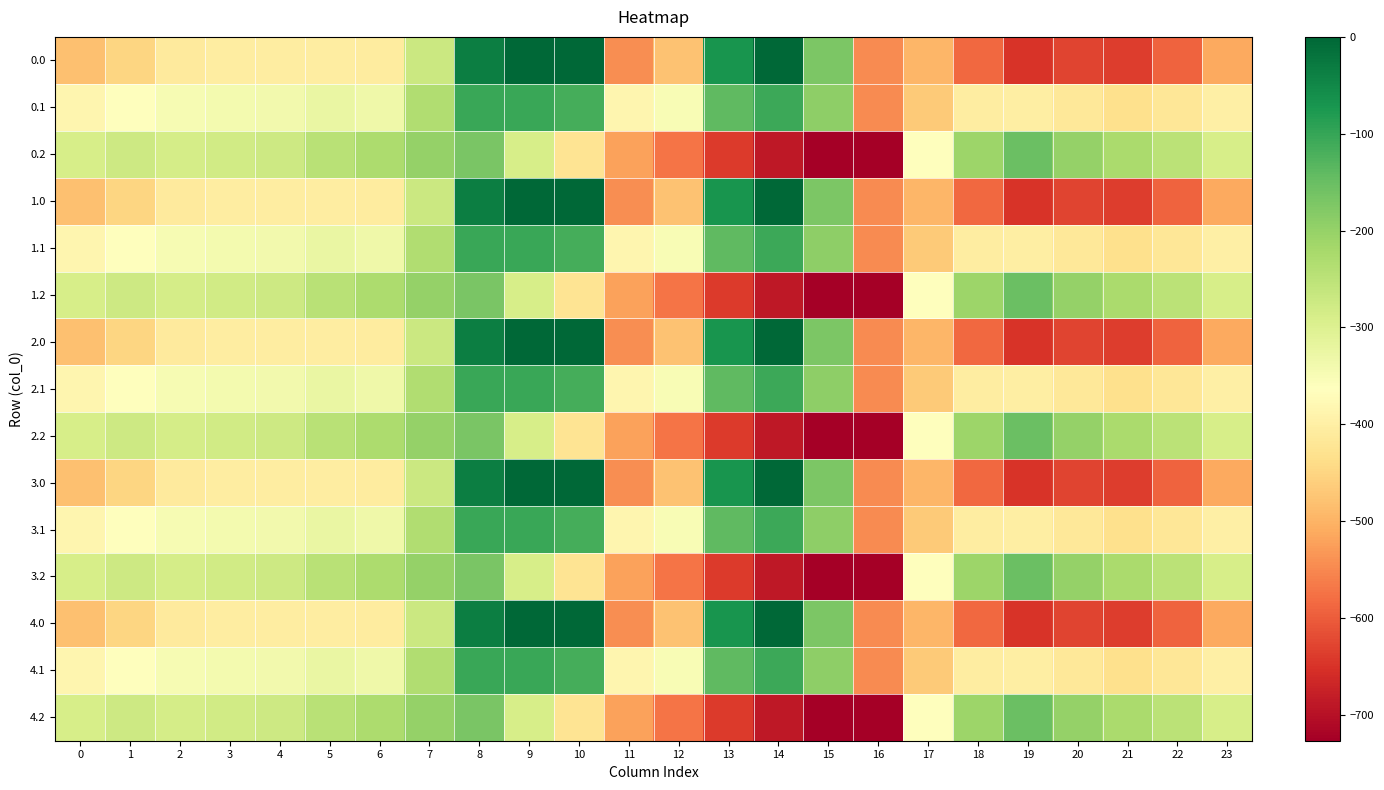

Reading left to right, list all the values displayed in this chart.

0.0: 0=-482.0	1=-449.5	2=-410.3	3=-404.4	4=-404.9	5=-403.8	6=-408.0	7=-270.7	8=-35.0	9=0.0	10=0.0	11=-544.3	12=-477.2	13=-70.2	14=-0.3	15=-172.8	16=-545.4	17=-494.8	18=-586.7	19=-649.2	20=-629.9	21=-638.4	22=-592.3	23=-511.3
0.1: 0=-384.6	1=-361.1	2=-347.9	3=-342.7	4=-339.6	5=-325.7	6=-332.2	7=-234.9	8=-102.3	9=-104.8	10=-114.0	11=-384.7	12=-350.8	13=-141.2	14=-105.5	15=-190.4	16=-547.3	17=-466.6	18=-405.4	19=-400.2	20=-414.5	21=-432.4	22=-419.9	23=-399.4
0.2: 0=-287.1	1=-272.7	2=-285.5	3=-281.0	4=-274.4	5=-245.0	6=-228.8	7=-199.0	8=-169.5	9=-288.5	10=-423.5	11=-520.6	12=-571.2	13=-640.4	14=-687.4	15=-725.8	16=-726.6	17=-362.4	18=-210.0	19=-151.0	20=-199.2	21=-226.4	22=-247.4	23=-287.5
1.0: 0=-482.0	1=-449.5	2=-410.3	3=-404.4	4=-404.9	5=-403.8	6=-408.0	7=-270.7	8=-35.0	9=0.0	10=0.0	11=-544.3	12=-477.2	13=-70.2	14=-0.3	15=-172.8	16=-545.4	17=-494.8	18=-586.7	19=-649.2	20=-629.9	21=-638.4	22=-592.3	23=-511.3
1.1: 0=-384.6	1=-361.1	2=-347.9	3=-342.7	4=-339.6	5=-325.7	6=-332.2	7=-234.9	8=-102.3	9=-104.8	10=-114.0	11=-384.7	12=-350.8	13=-141.2	14=-105.5	15=-190.4	16=-547.3	17=-466.6	18=-405.4	19=-400.2	20=-414.5	21=-432.4	22=-419.9	23=-399.4
1.2: 0=-287.1	1=-272.7	2=-285.5	3=-281.0	4=-274.4	5=-245.0	6=-228.8	7=-199.0	8=-169.5	9=-288.5	10=-423.5	11=-520.6	12=-571.2	13=-640.4	14=-687.4	15=-725.8	16=-726.6	17=-362.4	18=-210.0	19=-151.0	20=-199.2	21=-226.4	22=-247.4	23=-287.5
2.0: 0=-482.0	1=-449.5	2=-410.3	3=-404.4	4=-404.9	5=-403.8	6=-408.0	7=-270.7	8=-35.0	9=0.0	10=0.0	11=-544.3	12=-477.2	13=-70.2	14=-0.3	15=-172.8	16=-545.4	17=-494.8	18=-586.7	19=-649.2	20=-629.9	21=-638.4	22=-592.3	23=-511.3
2.1: 0=-384.6	1=-361.1	2=-347.9	3=-342.7	4=-339.6	5=-325.7	6=-332.2	7=-234.9	8=-102.3	9=-104.8	10=-114.0	11=-384.7	12=-350.8	13=-141.2	14=-105.5	15=-190.4	16=-547.3	17=-466.6	18=-405.4	19=-400.2	20=-414.5	21=-432.4	22=-419.9	23=-399.4
2.2: 0=-287.1	1=-272.7	2=-285.5	3=-281.0	4=-274.4	5=-245.0	6=-228.8	7=-199.0	8=-169.5	9=-288.5	10=-423.5	11=-520.6	12=-571.2	13=-640.4	14=-687.4	15=-725.8	16=-726.6	17=-362.4	18=-210.0	19=-151.0	20=-199.2	21=-226.4	22=-247.4	23=-287.5
3.0: 0=-482.0	1=-449.5	2=-410.3	3=-404.4	4=-404.9	5=-403.8	6=-408.0	7=-270.7	8=-35.0	9=0.0	10=0.0	11=-544.3	12=-477.2	13=-70.2	14=-0.3	15=-172.8	16=-545.4	17=-494.8	18=-586.7	19=-649.2	20=-629.9	21=-638.4	22=-592.3	23=-511.3
3.1: 0=-384.6	1=-361.1	2=-347.9	3=-342.7	4=-339.6	5=-325.7	6=-332.2	7=-234.9	8=-102.3	9=-104.8	10=-114.0	11=-384.7	12=-350.8	13=-141.2	14=-105.5	15=-190.4	16=-547.3	17=-466.6	18=-405.4	19=-400.2	20=-414.5	21=-432.4	22=-419.9	23=-399.4
3.2: 0=-287.1	1=-272.7	2=-285.5	3=-281.0	4=-274.4	5=-245.0	6=-228.8	7=-199.0	8=-169.5	9=-288.5	10=-423.5	11=-520.6	12=-571.2	13=-640.4	14=-687.4	15=-725.8	16=-726.6	17=-362.4	18=-210.0	19=-151.0	20=-199.2	21=-226.4	22=-247.4	23=-287.5
4.0: 0=-482.0	1=-449.5	2=-410.3	3=-404.4	4=-404.9	5=-403.8	6=-408.0	7=-270.7	8=-35.0	9=0.0	10=0.0	11=-544.3	12=-477.2	13=-70.2	14=-0.3	15=-172.8	16=-545.4	17=-494.8	18=-586.7	19=-649.2	20=-629.9	21=-638.4	22=-592.3	23=-511.3
4.1: 0=-384.6	1=-361.1	2=-347.9	3=-342.7	4=-339.6	5=-325.7	6=-332.2	7=-234.9	8=-102.3	9=-104.8	10=-114.0	11=-384.7	12=-350.8	13=-141.2	14=-105.5	15=-190.4	16=-547.3	17=-466.6	18=-405.4	19=-400.2	20=-414.5	21=-432.4	22=-419.9	23=-399.4
4.2: 0=-287.1	1=-272.7	2=-285.5	3=-281.0	4=-274.4	5=-245.0	6=-228.8	7=-199.0	8=-169.5	9=-288.5	10=-423.5	11=-520.6	12=-571.2	13=-640.4	14=-687.4	15=-725.8	16=-726.6	17=-362.4	18=-210.0	19=-151.0	20=-199.2	21=-226.4	22=-247.4	23=-287.5